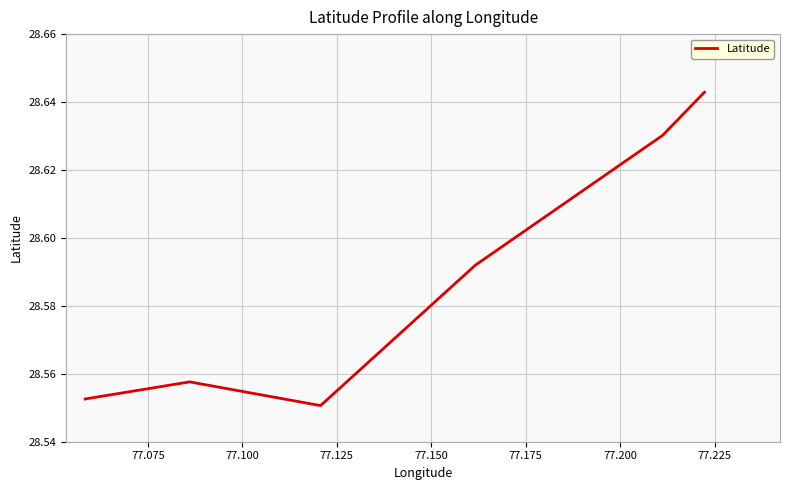

How many values are between 28 and 29?

6